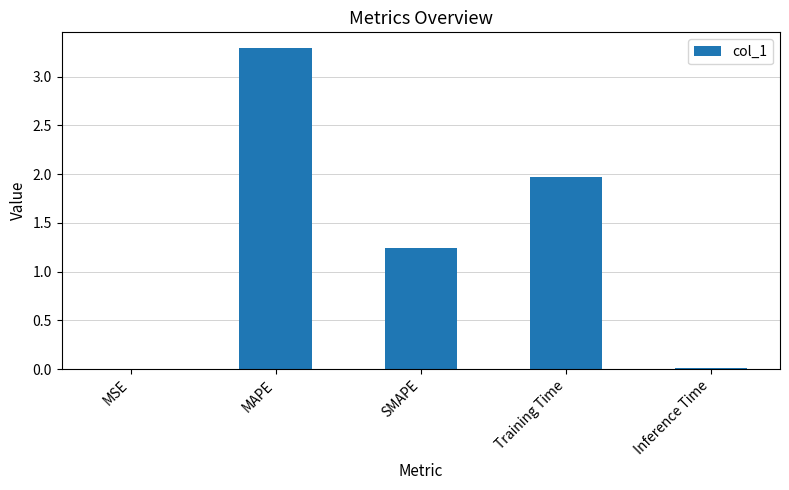

Which label corresponds to the largest value in the chart?

MAPE